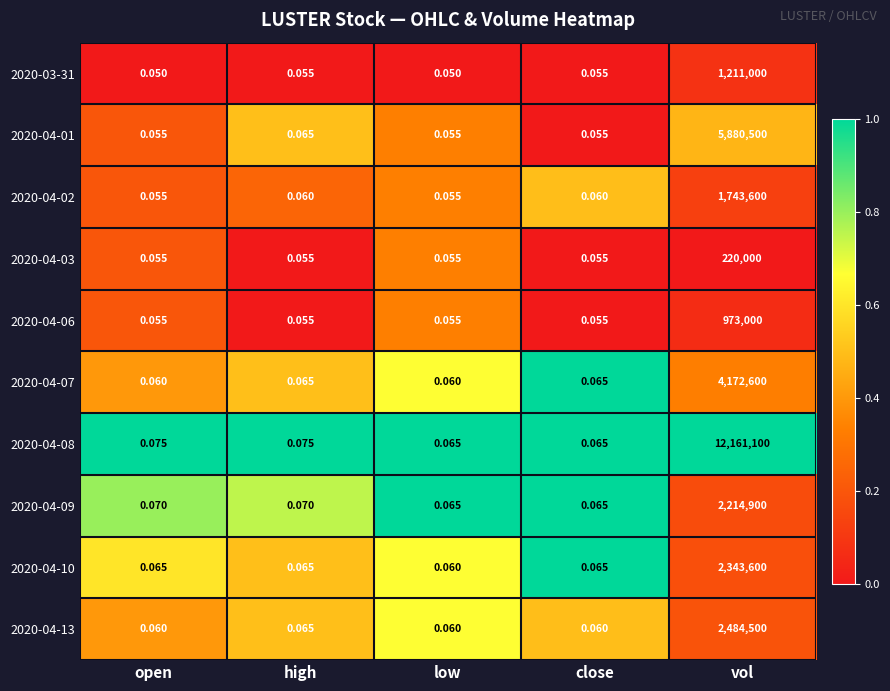

Is the value of 2020-03-31 at close greater than the value of 2020-04-01 at vol?

No